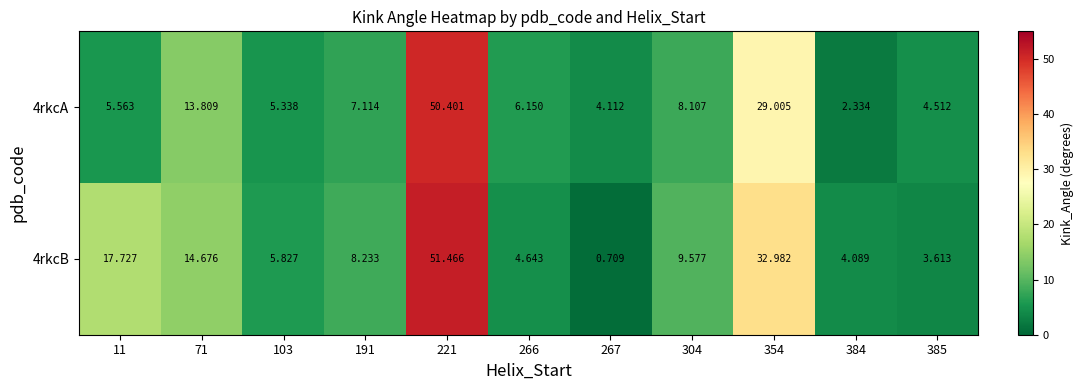

Is the value of 4rkcA at 11 greater than the value of 4rkcB at 385?

Yes